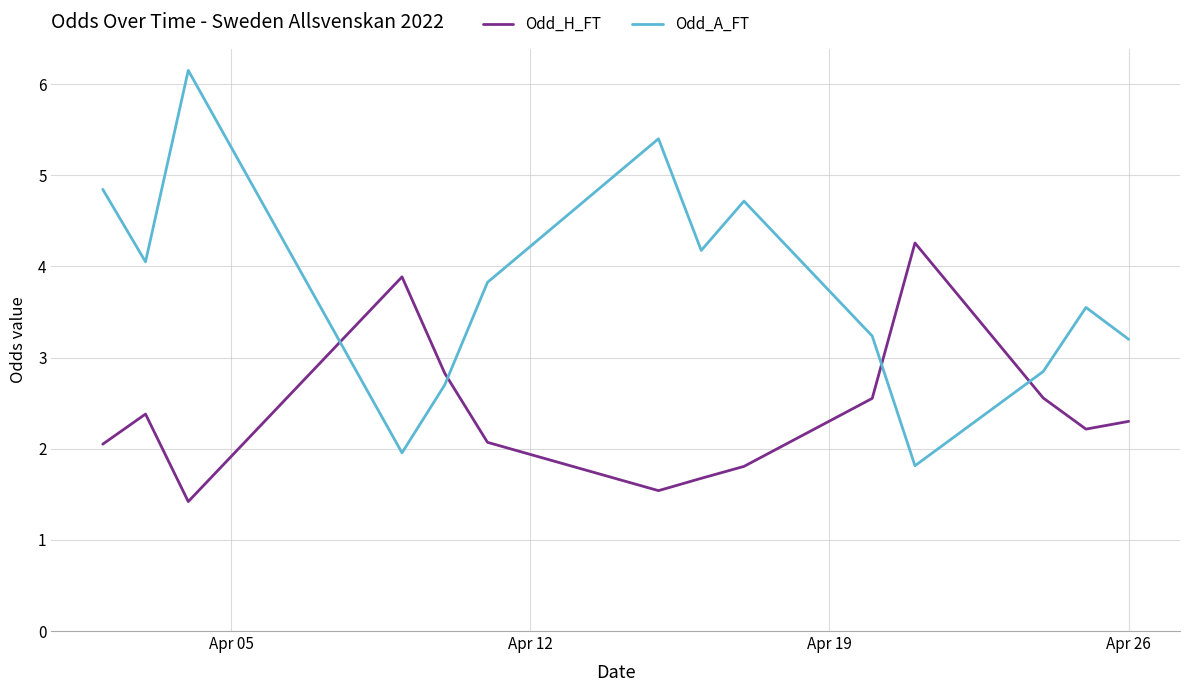

Which series has the widest spread of values?

Odd_A_FT